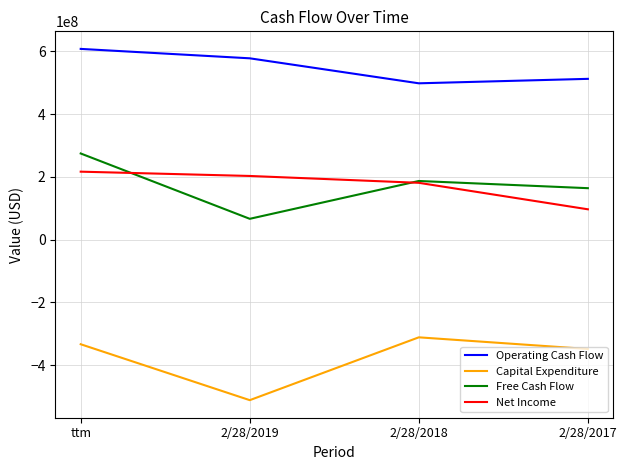

The value of Operating Cash Flow at 2/28/2019 is 577979000. True or false?

True